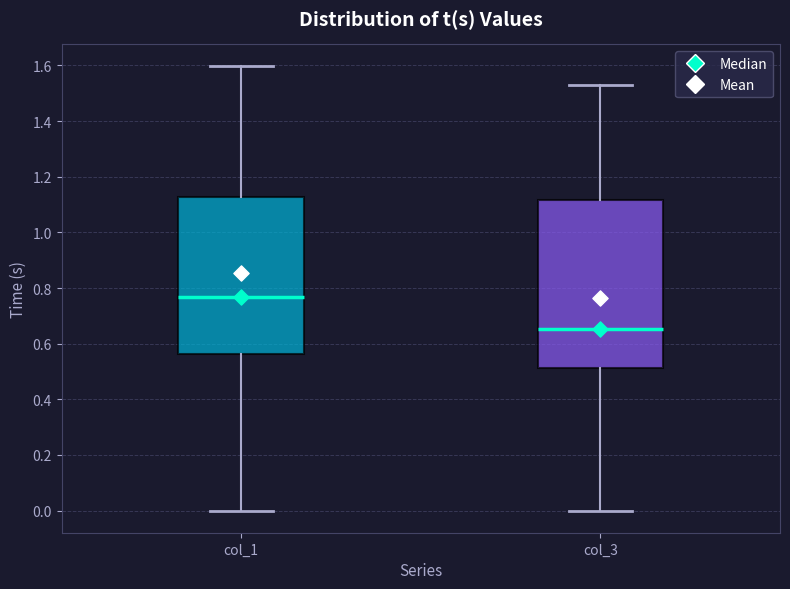

Which box is the tallest, from its lower edge to its upper edge?

col_3